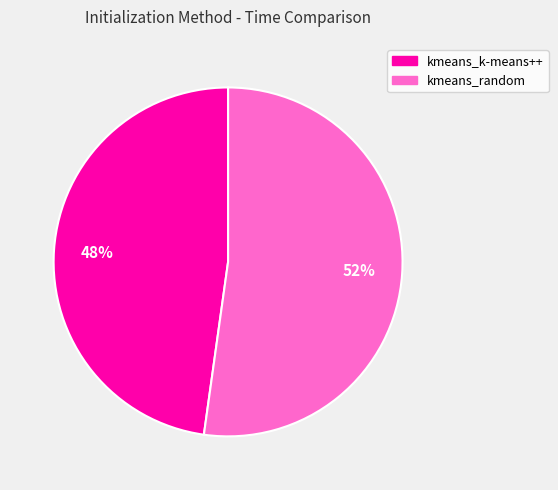

To the nearest percent, what portion does kmeans_random represent?

52%